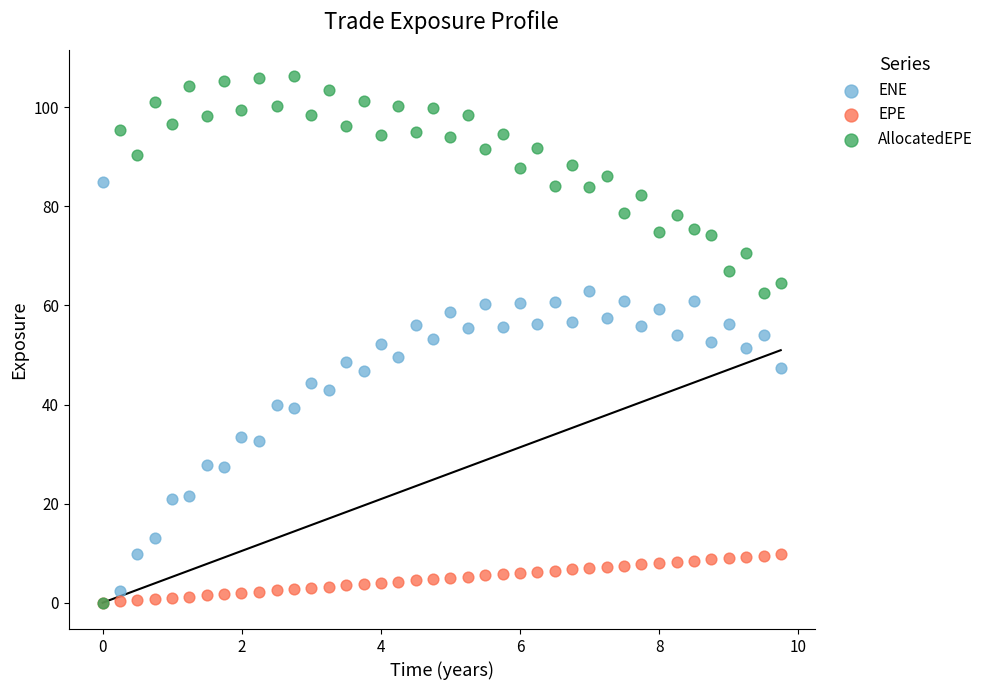

Which series has the widest spread of Y values?

AllocatedEPE